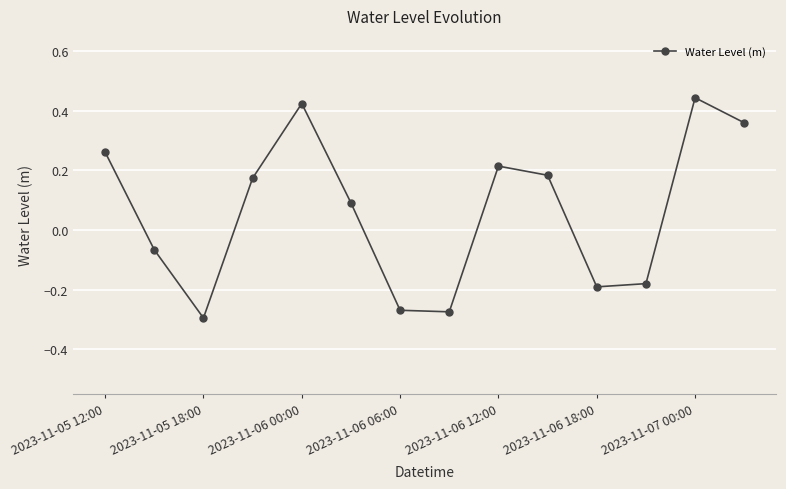

True or false: the data has more than 1 interior local peaks.

True